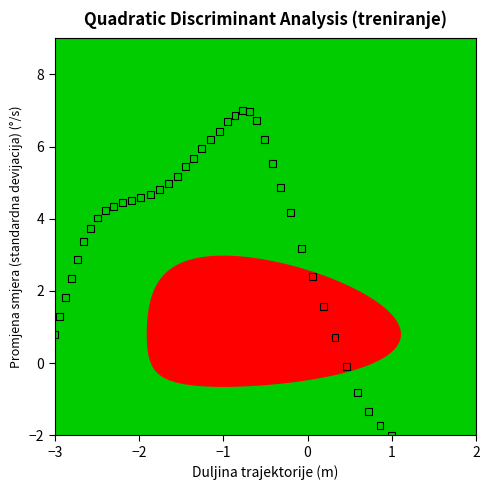

What is the range of X values (max minus min)?

4.0